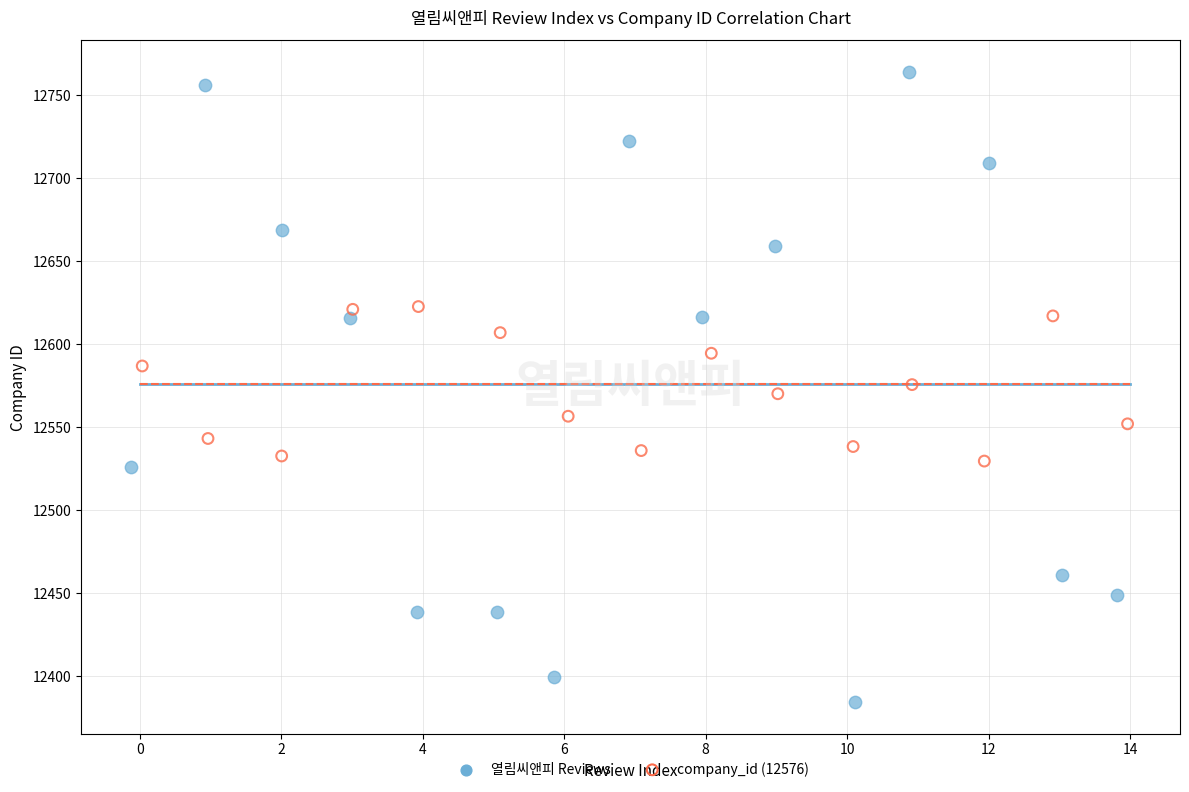

Which series reaches the minimum Y coordinate?

열림씨앤피 Reviews